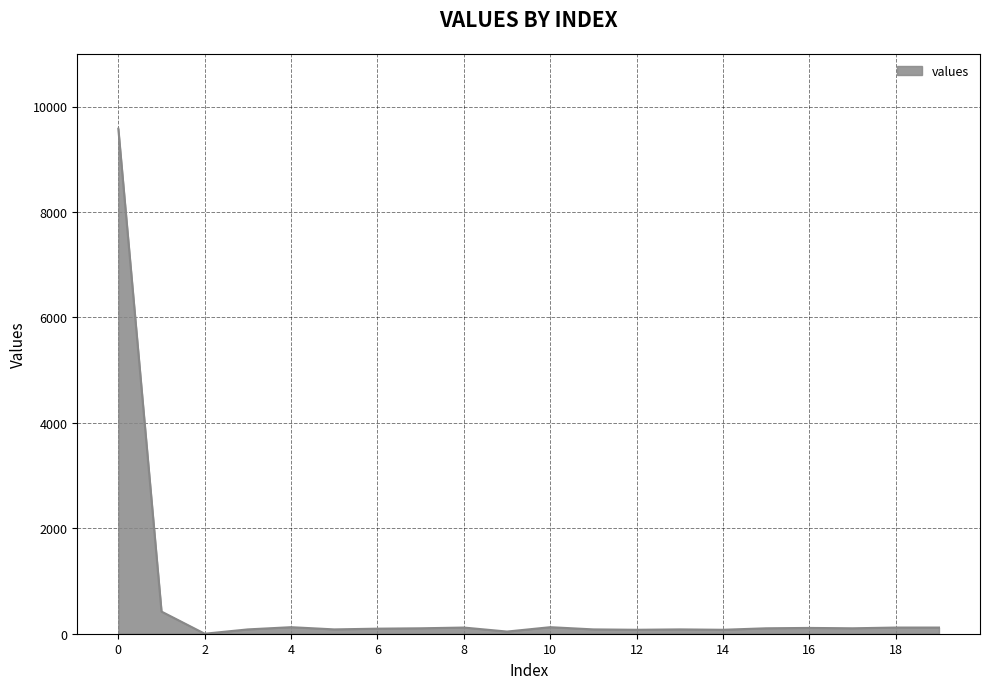

What is the maximum value shown in the chart?

9579